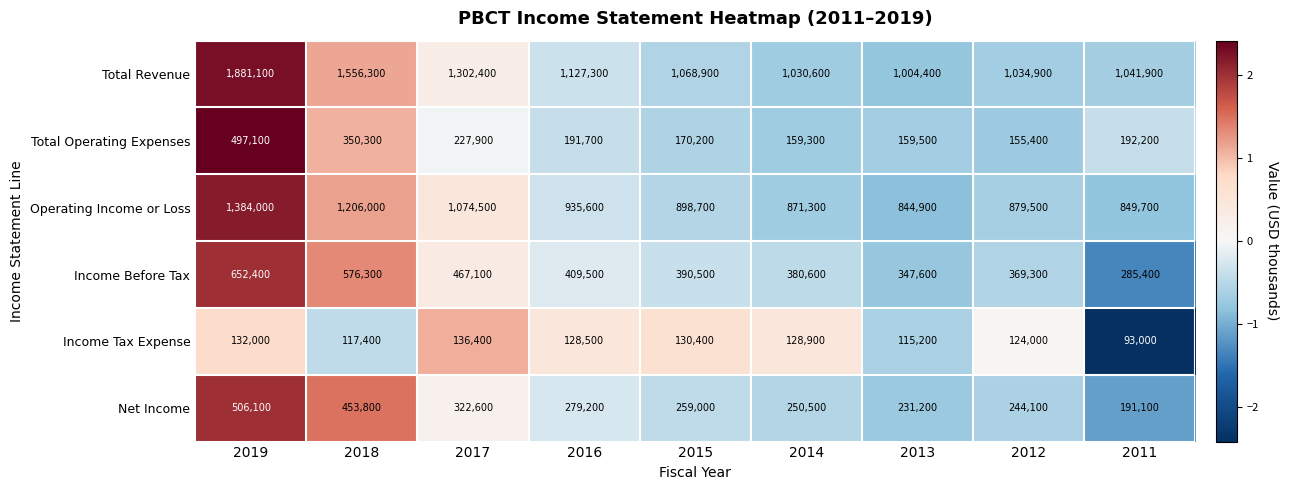

Rank the series by their maximum value, from lowest to highest.

Income Tax Expense, Total Operating Expenses, Net Income, Income Before Tax, Operating Income or Loss, Total Revenue